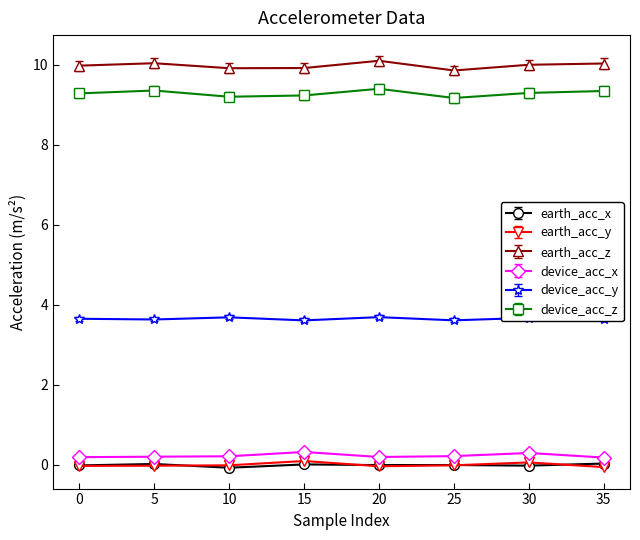

True or false: device_acc_x and earth_acc_y intersect in this chart.

False